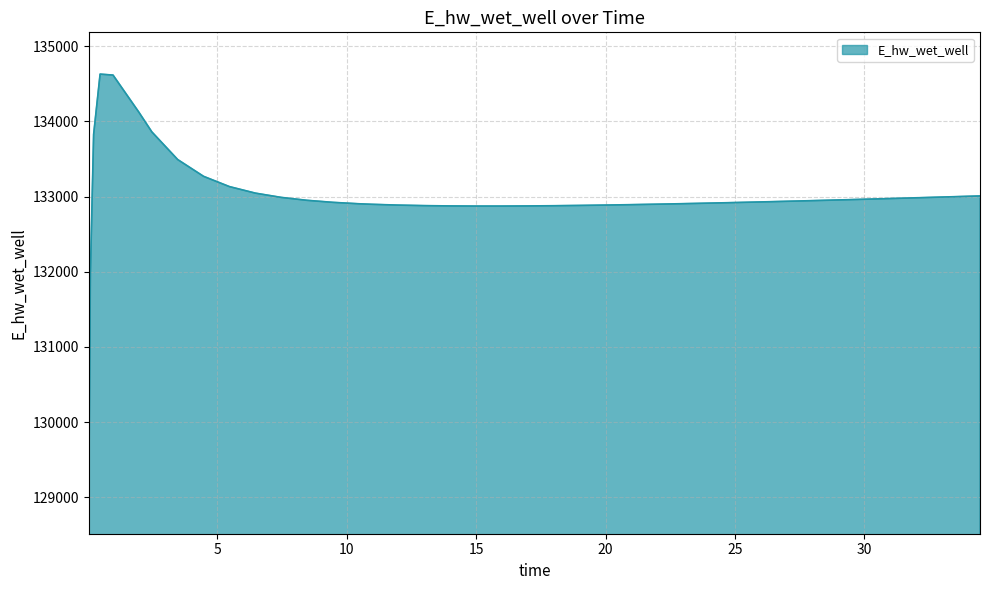

What is the difference between the maximum and minimum values?

5557.7